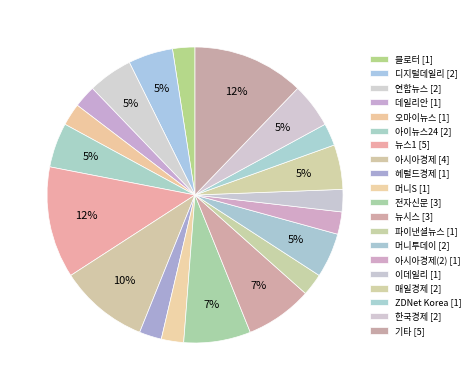

How many slices are in this pie chart?

20